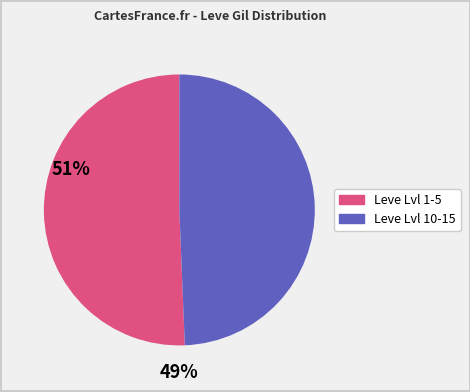

Is there a majority slice in this chart?

Yes